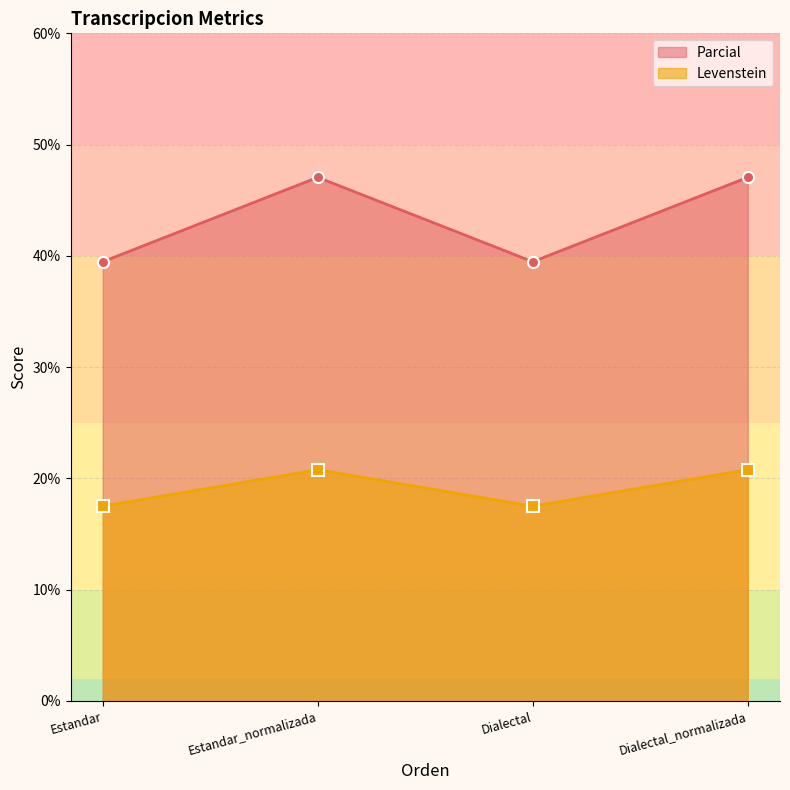

Count the number of data series in this chart.

2